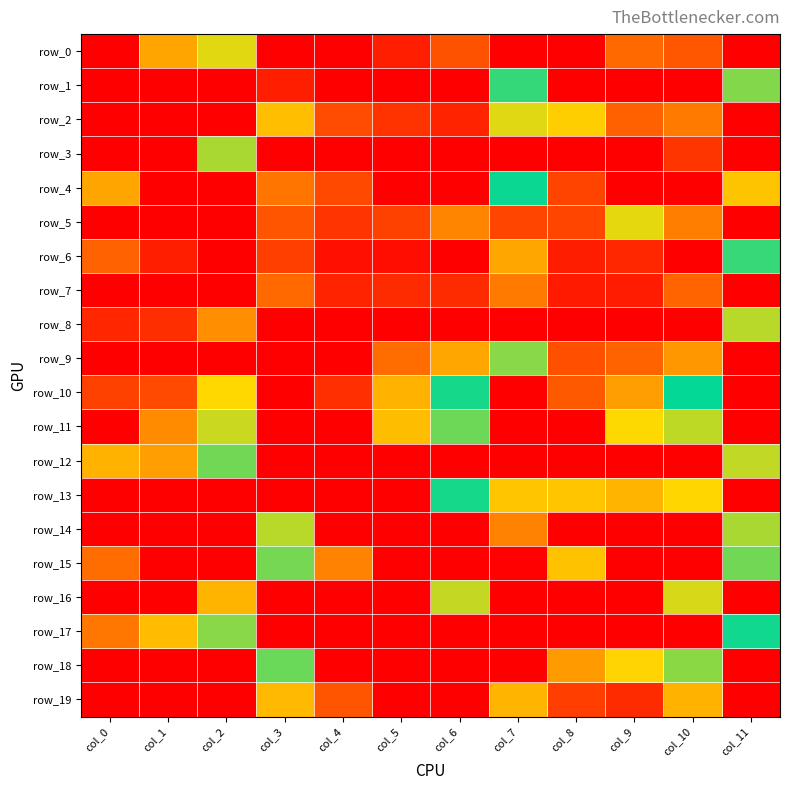

Which category has the highest value across all series?

col_7